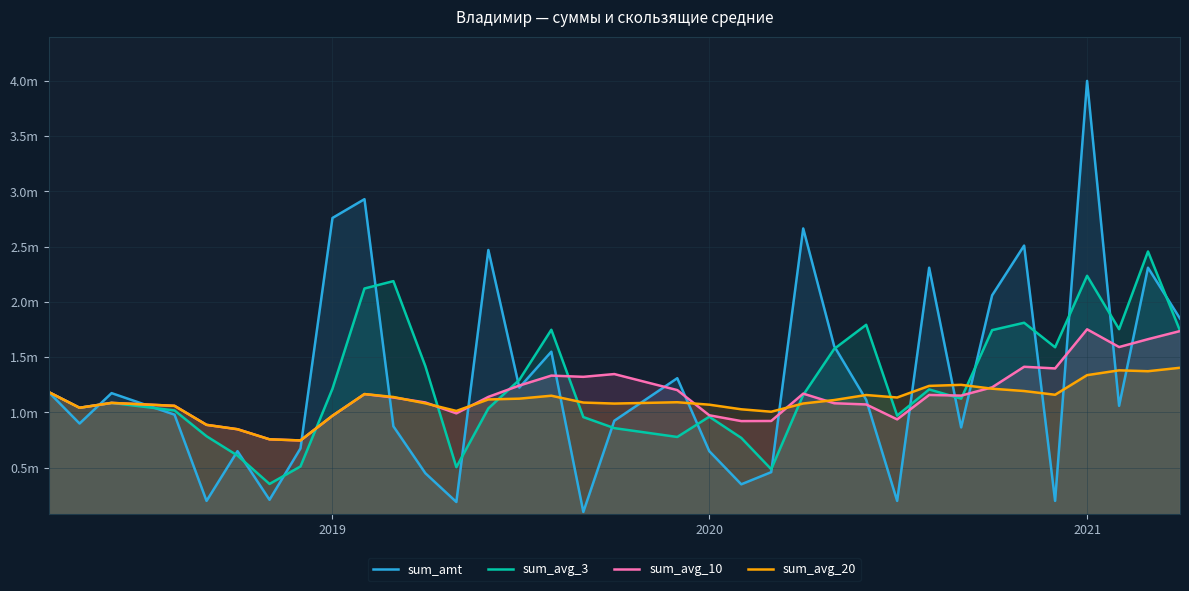

How many times do sum_avg_20 and sum_amt cross each other?

17